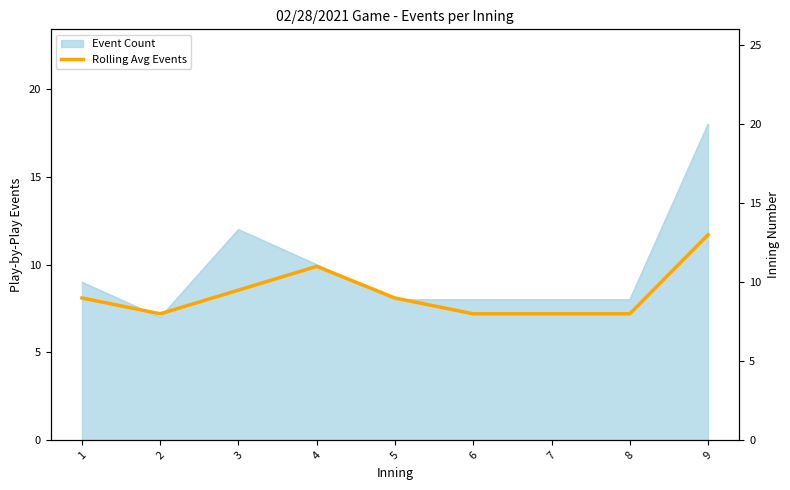

Reading left to right, what are all the values shown in this chart?

9.0	8.0	9.5	11.0	9.0	8.0	8.0	8.0	13.0